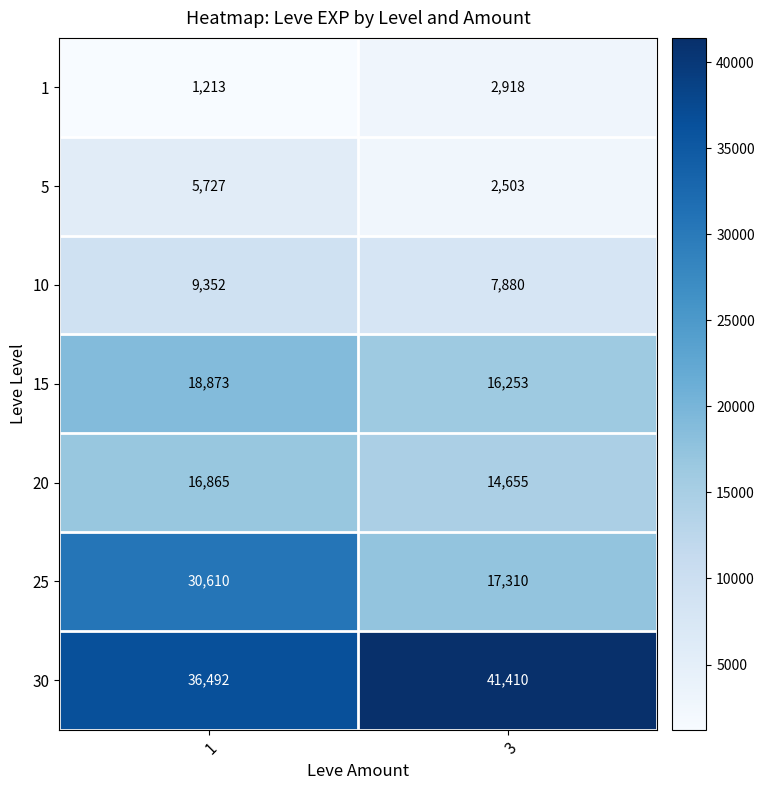

Which series has the largest total across all categories?

30